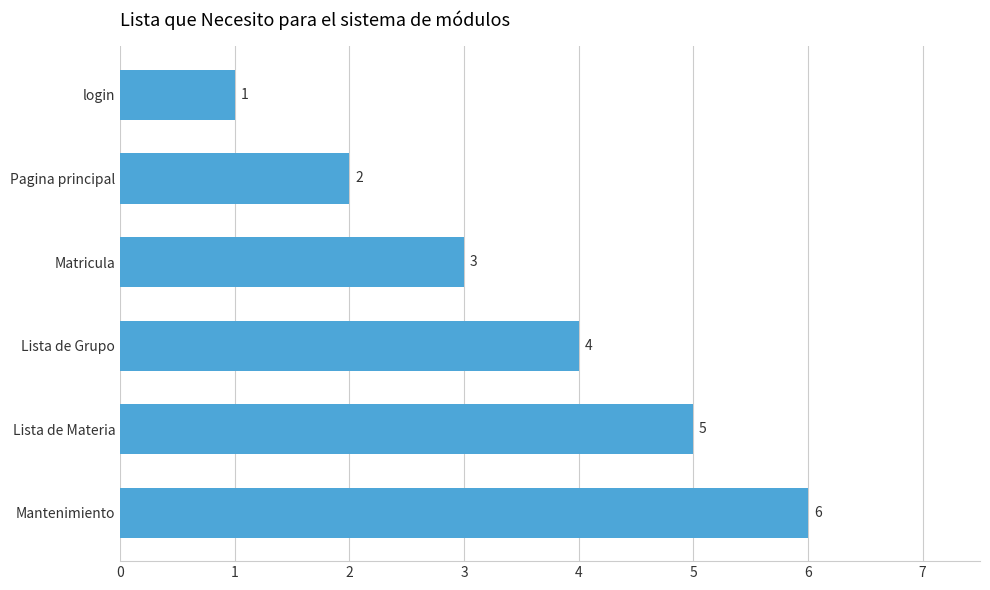

What is the label of the 3rd bar from the bottom?

Lista de Grupo